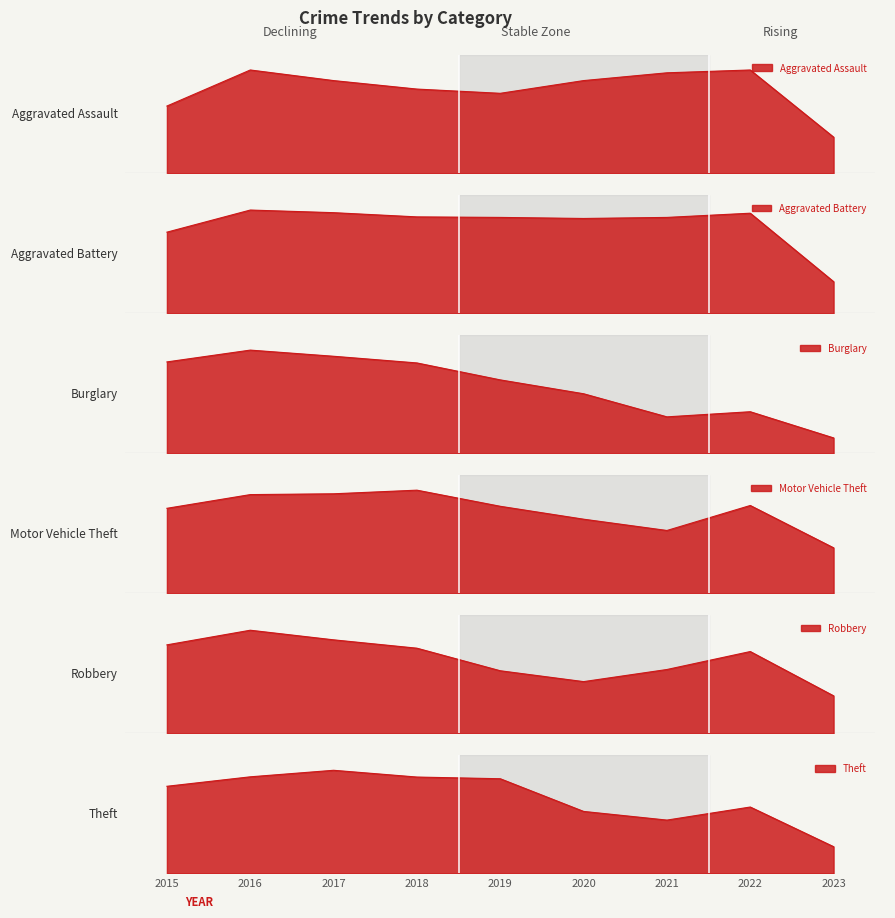

True or false: Theft and Robbery intersect in this chart.

False